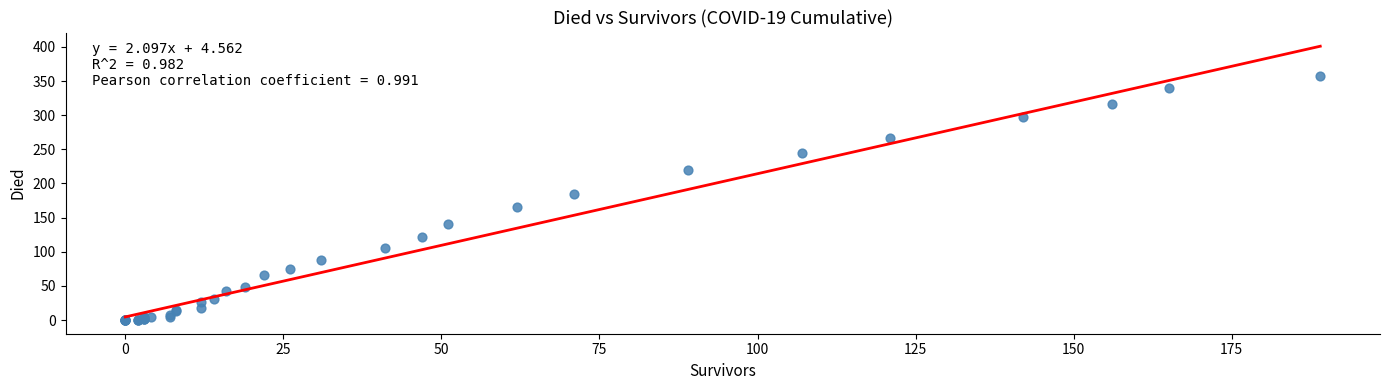

What Y value in the scatter plot is closest to 179?

185